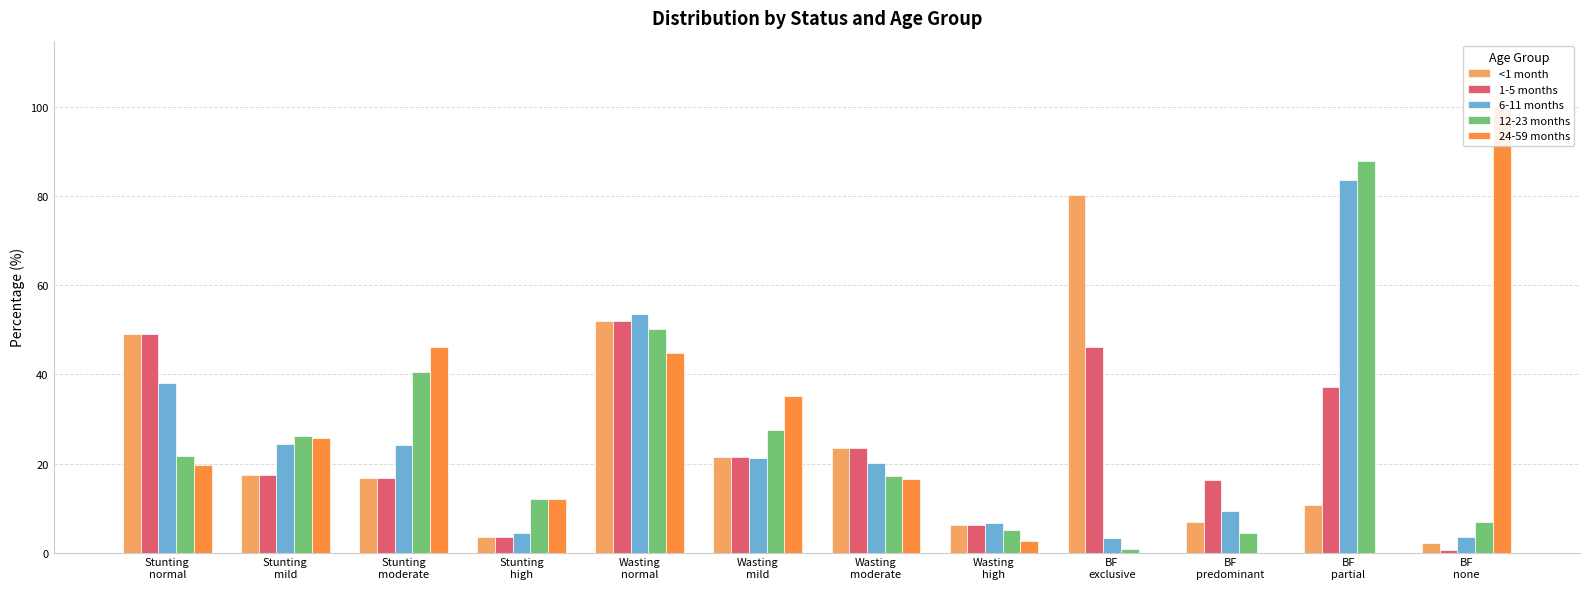

Rank the series by their maximum value, from highest to lowest.

24-59 months, 12-23 months, 6-11 months, <1 month, 1-5 months